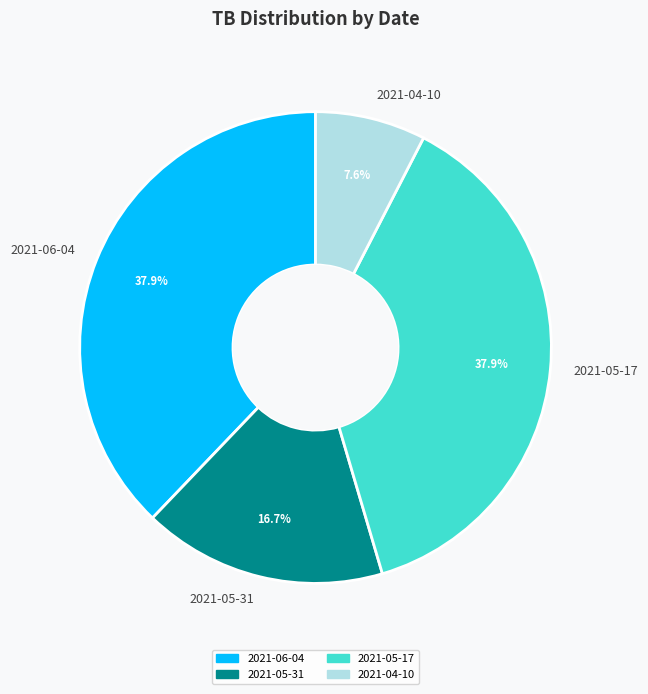

Approximately how many times larger is the value at 2021-04-10 compared to 2021-06-04?

0.2